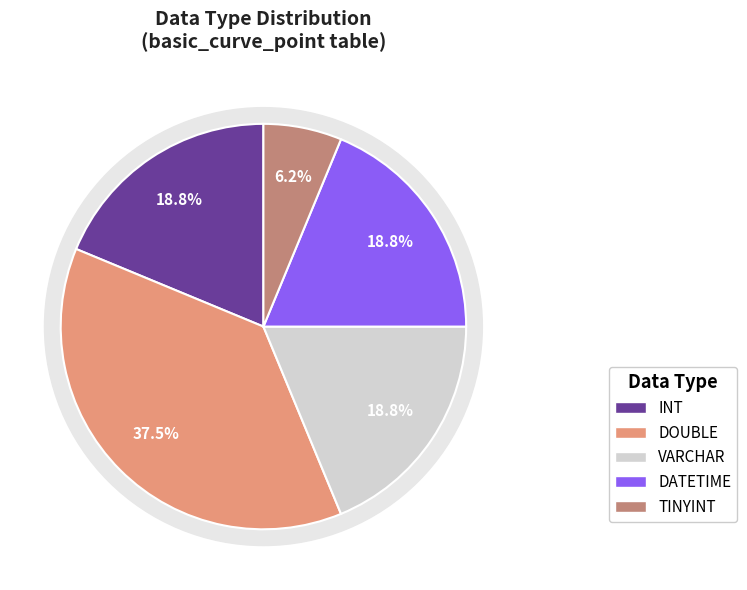

Rank the categories by value from highest to lowest.

DOUBLE, INT, VARCHAR, DATETIME, TINYINT